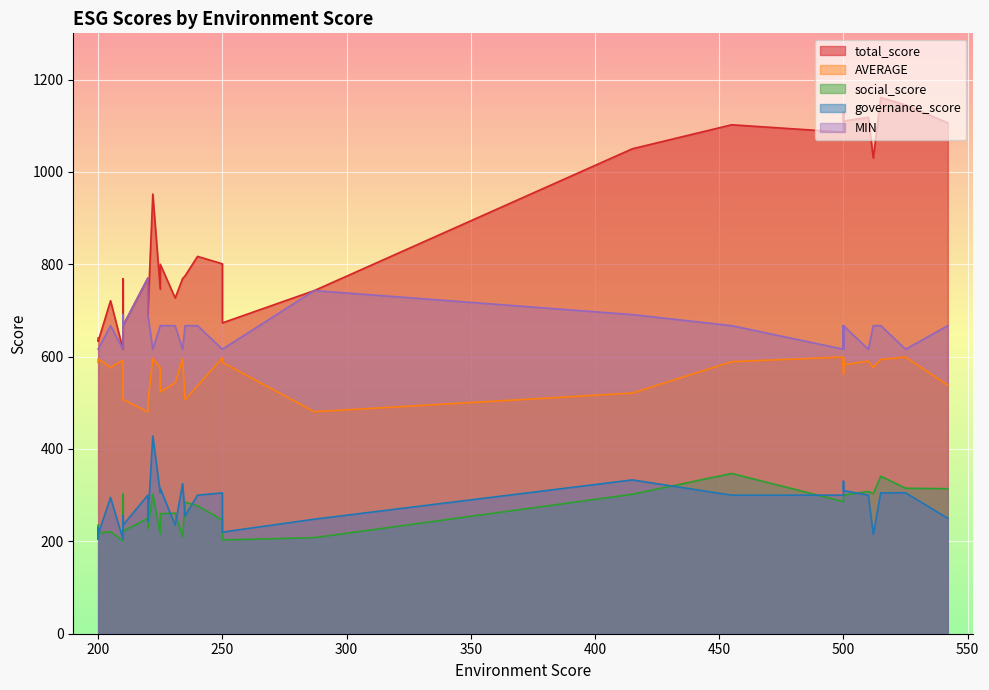

Rank the series at 512 from lowest to highest value.

governance_score, social_score, AVERAGE, MIN, total_score